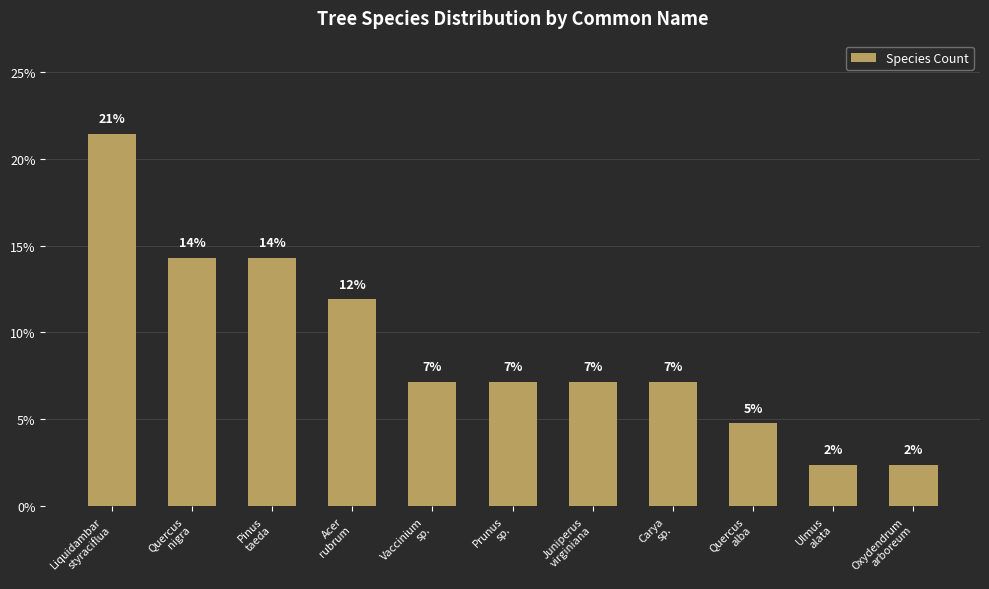

How many bars are there in total?

11